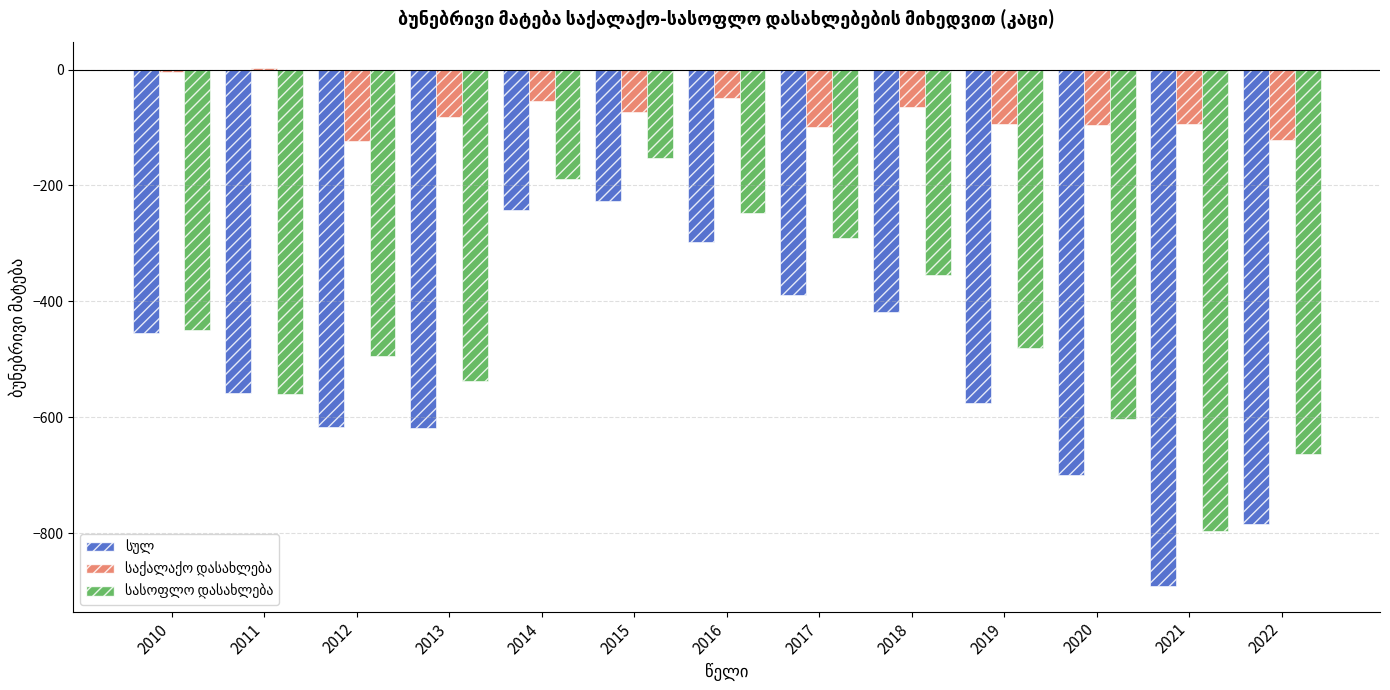

What is the greatest value displayed?

2